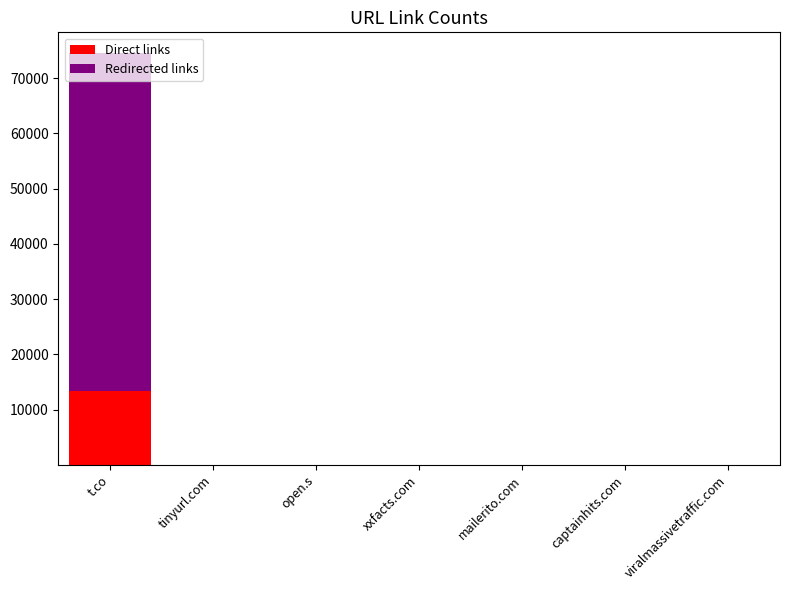

What is the total value across all series at t.co?

74583.0